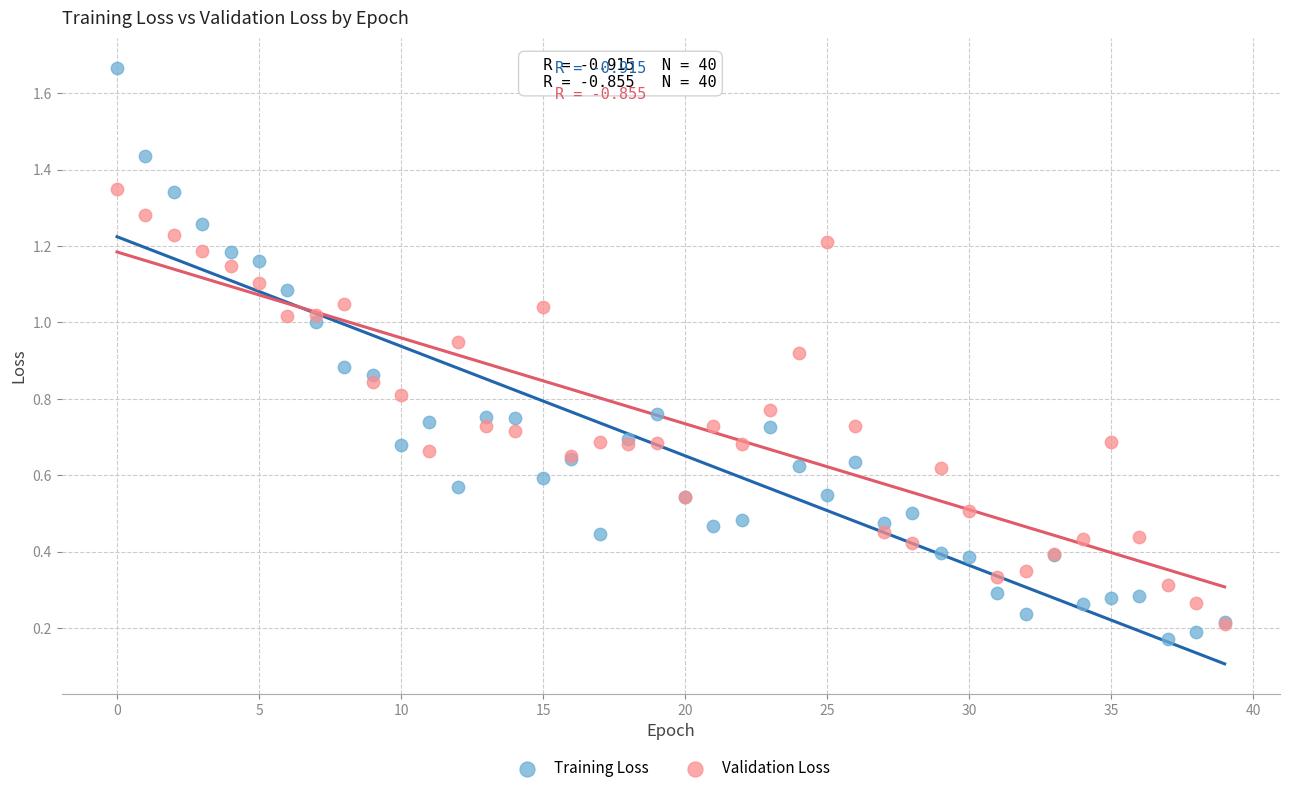

What are all the series names shown in the legend?

Training Loss, Validation Loss